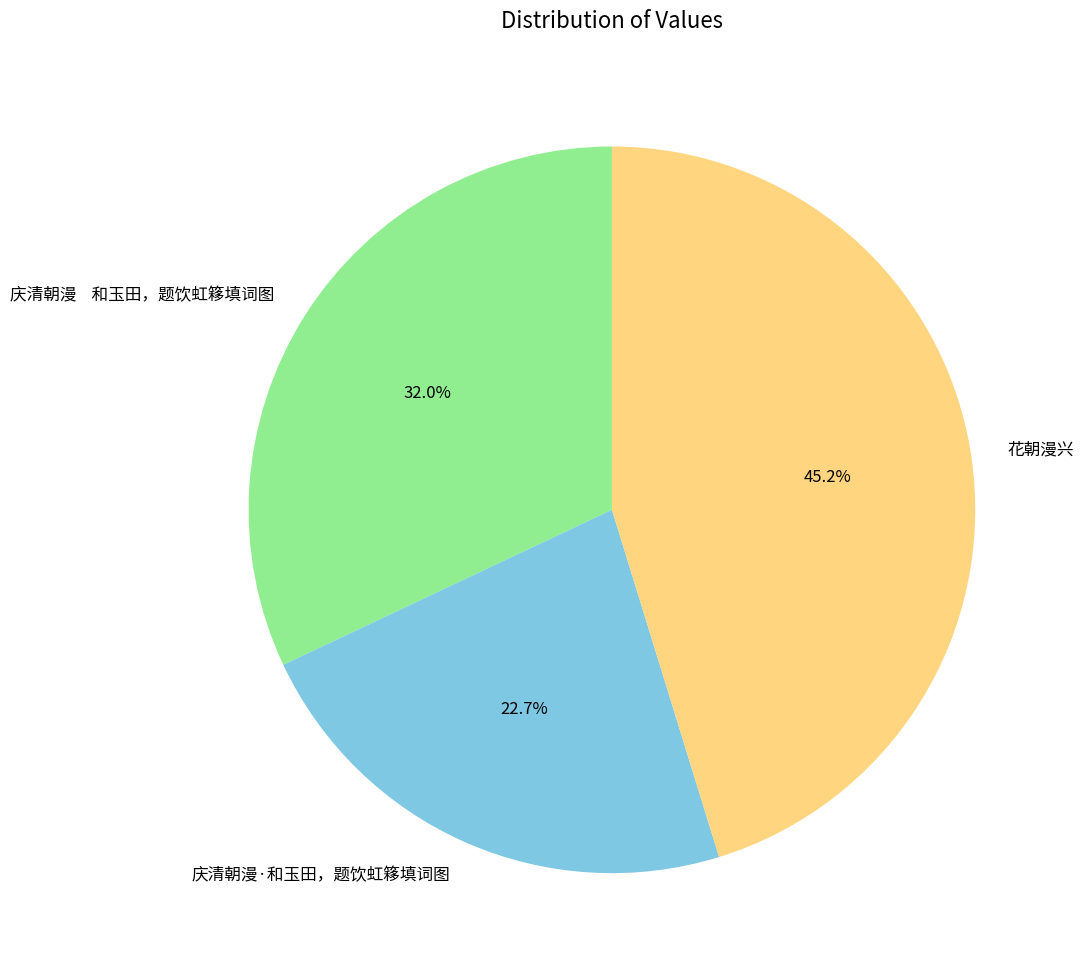

Which category has the smallest portion of the pie?

庆清朝漫·和玉田，题饮虹簃填词图